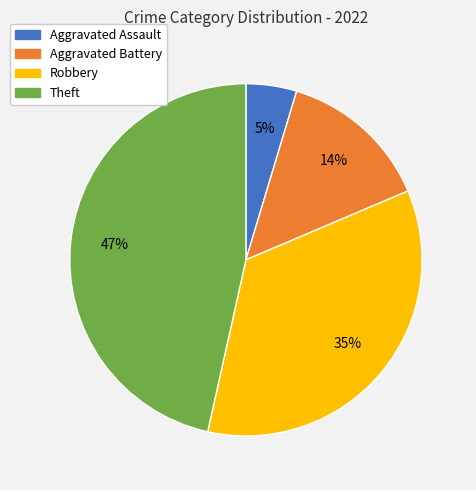

What is the smallest slice in the pie chart?

Aggravated Assault